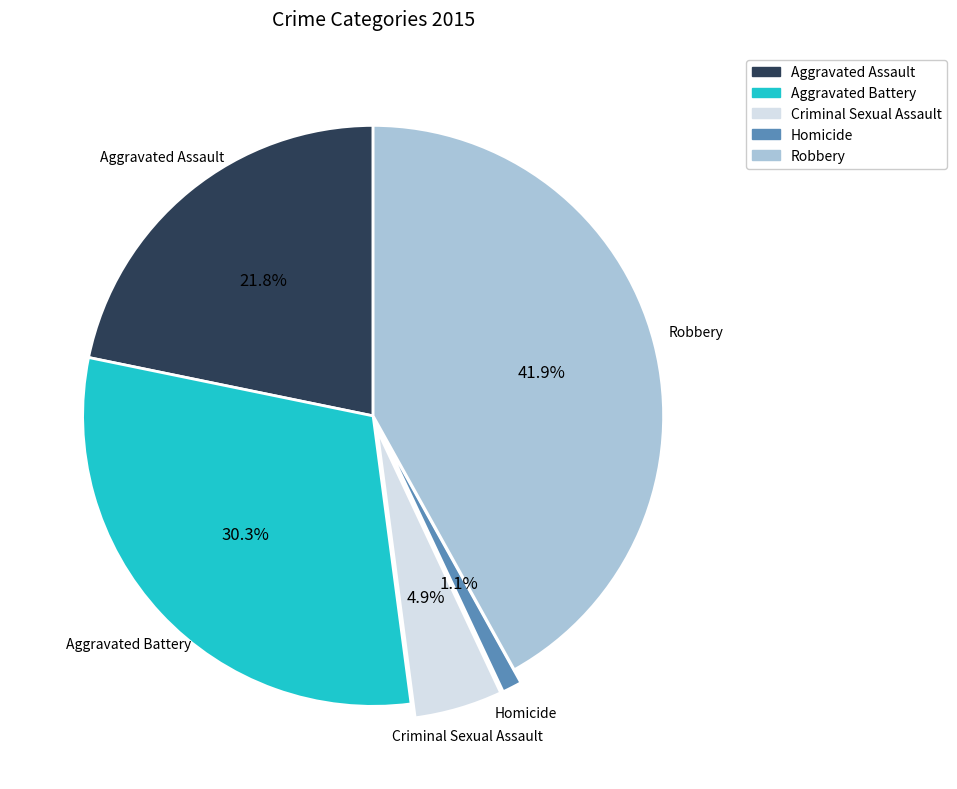

Rank the categories by value from highest to lowest.

Robbery, Aggravated Battery, Aggravated Assault, Criminal Sexual Assault, Homicide